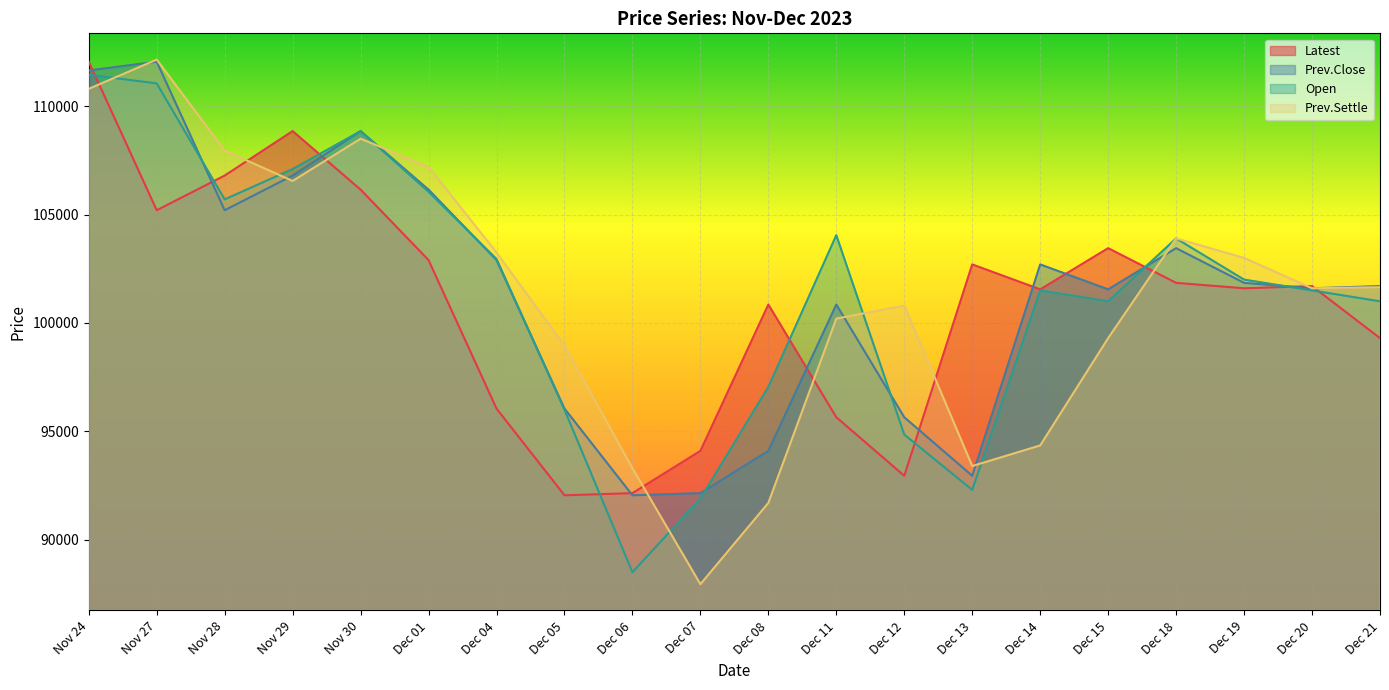

What is the difference between the second highest and second lowest values in the Latest series?

16700